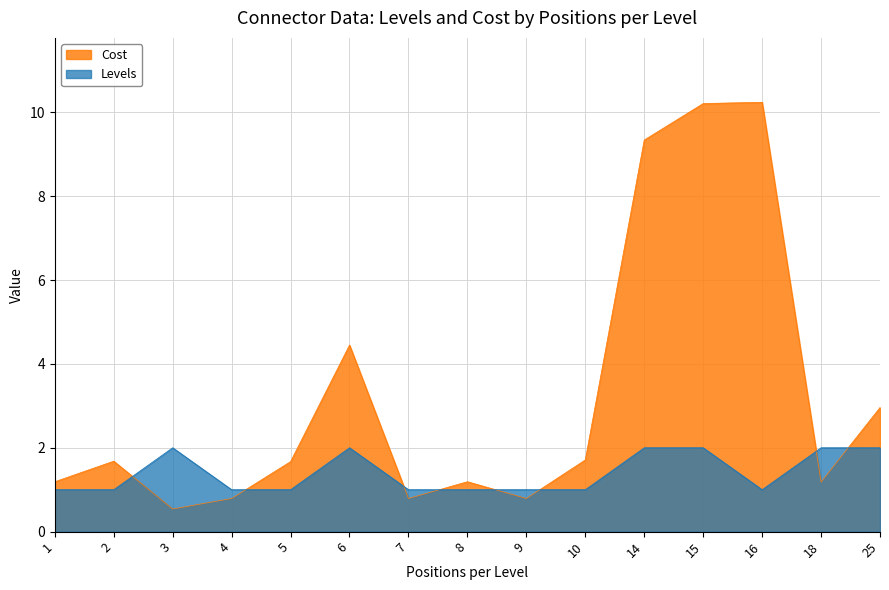

How many lines are shown in the chart?

2